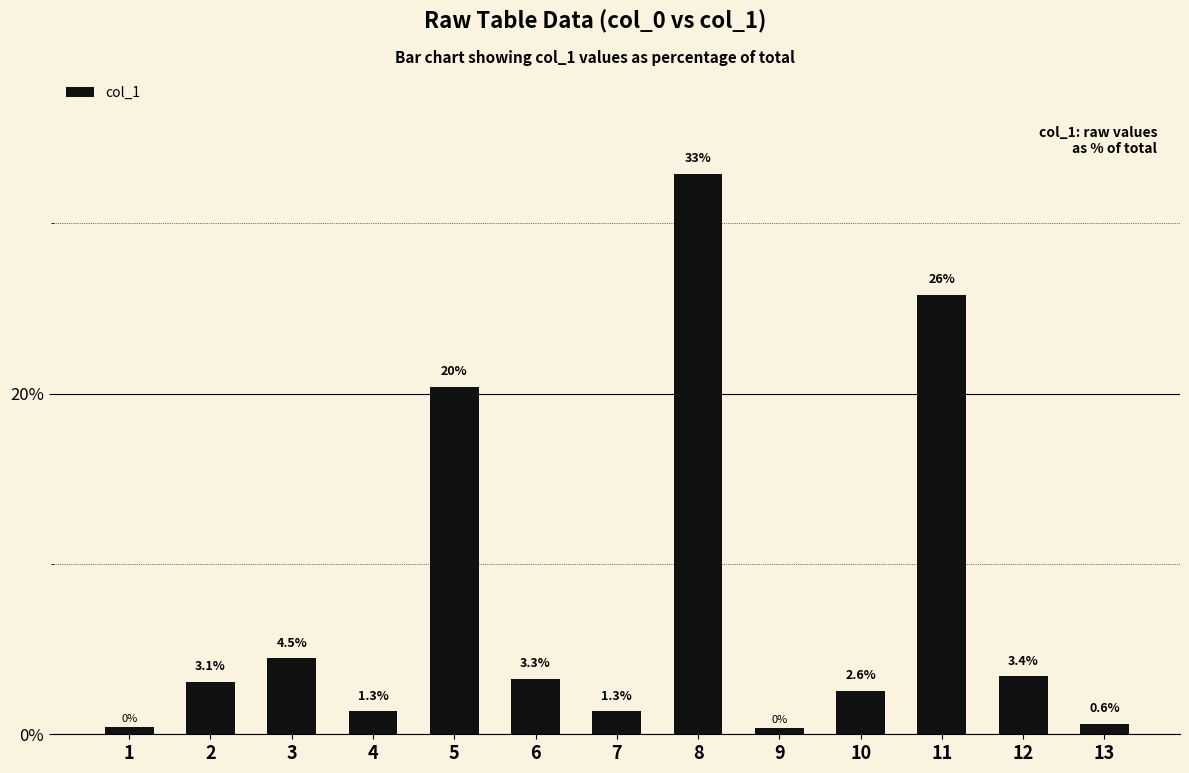

What is the difference between the maximum and minimum values?

32.6